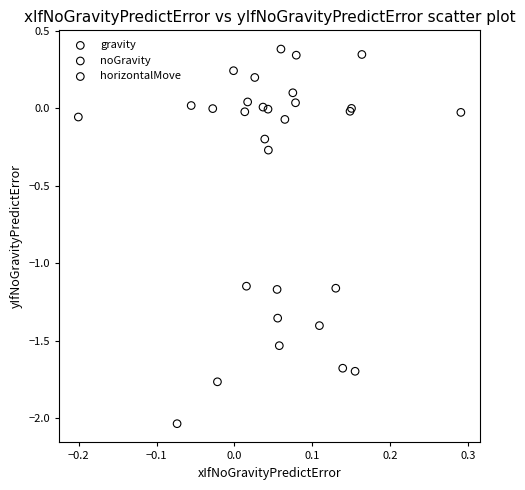

Which series has the largest Y range (max minus min)?

gravity